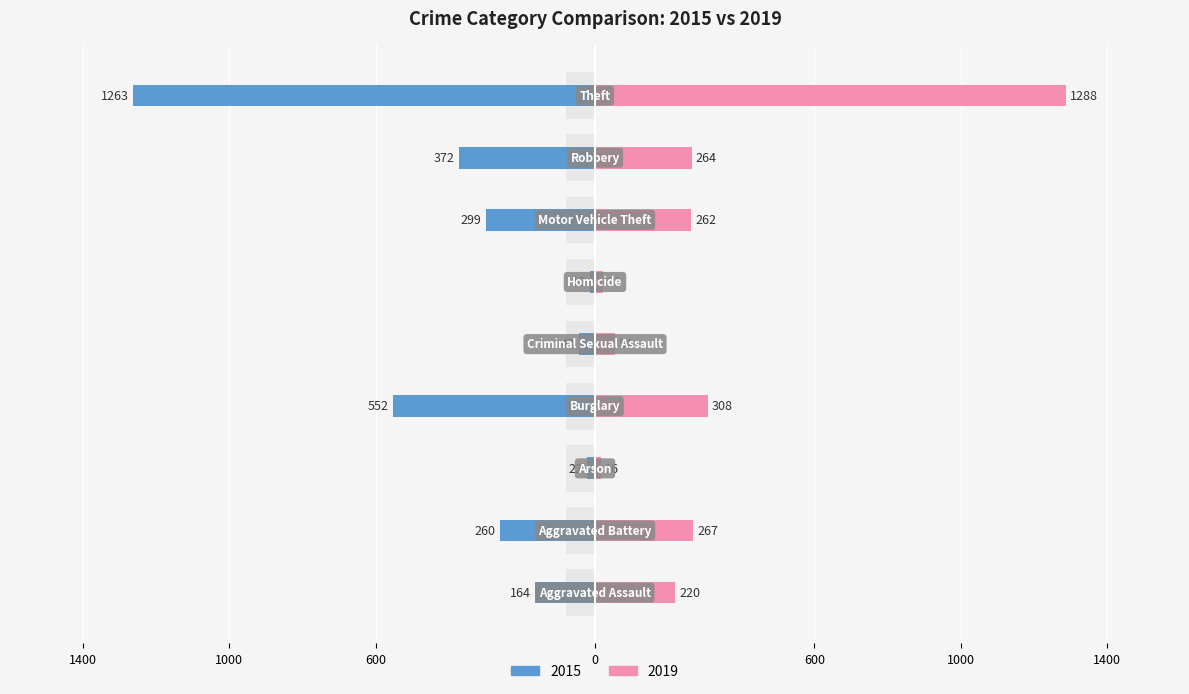

At which label is 2015 closest to -638?

Burglary